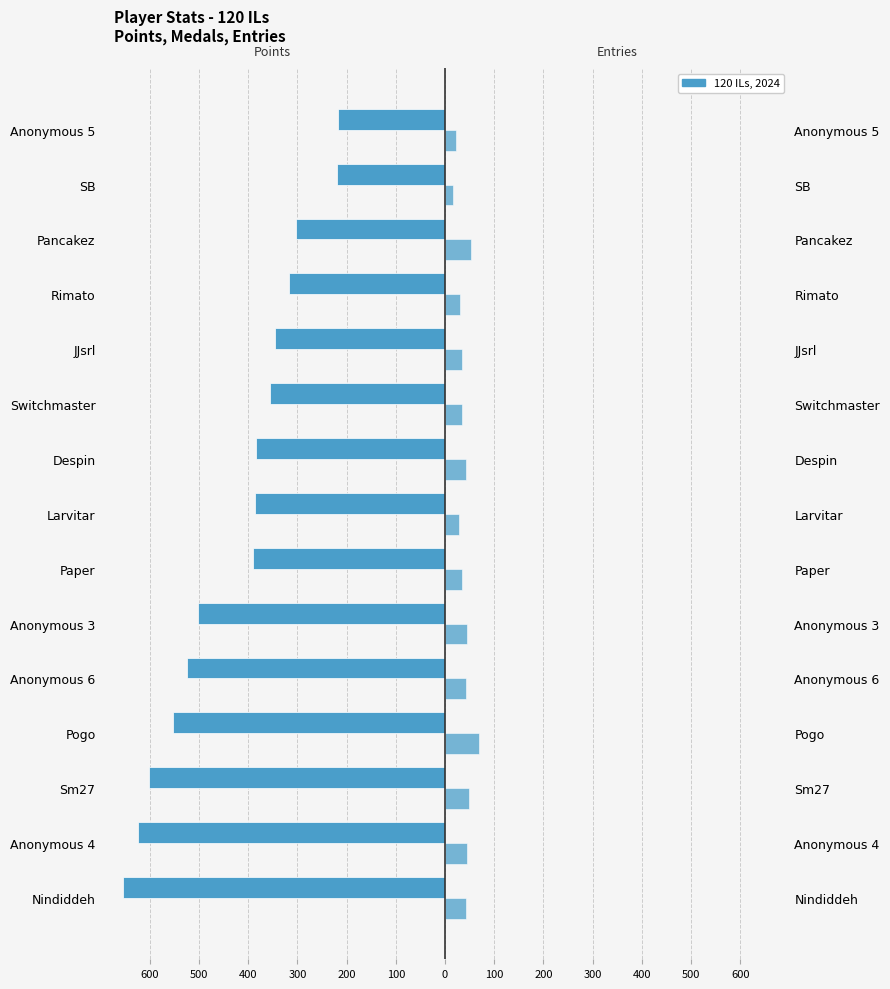

Rank the series by their average value, from highest to lowest.

Entries, Points